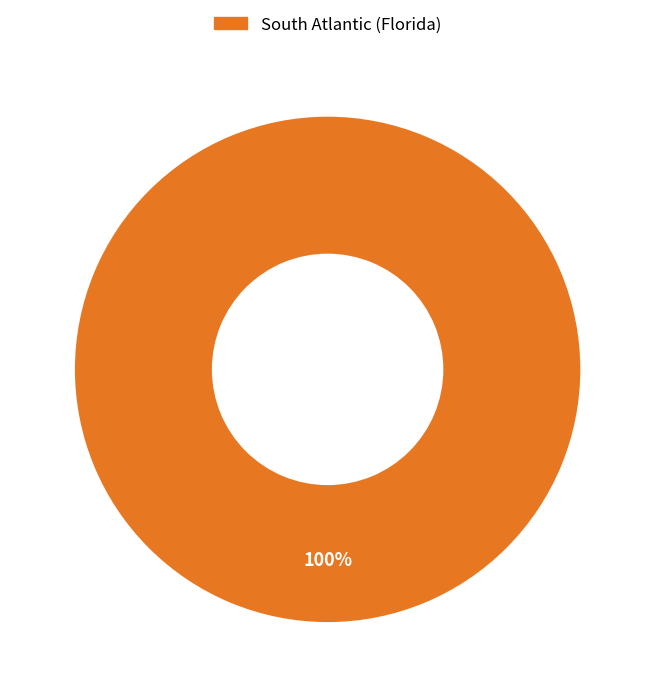

Does any single category account for the majority?

Yes